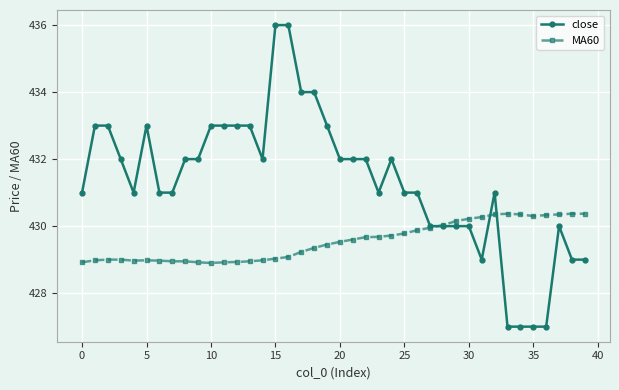

How many intersections are there between MA60 and close?

3